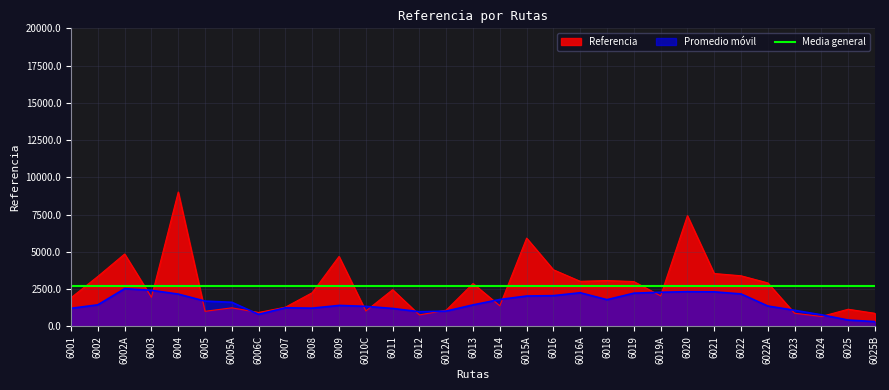

What is the change in value from 6003 to 6019?

+1058.2